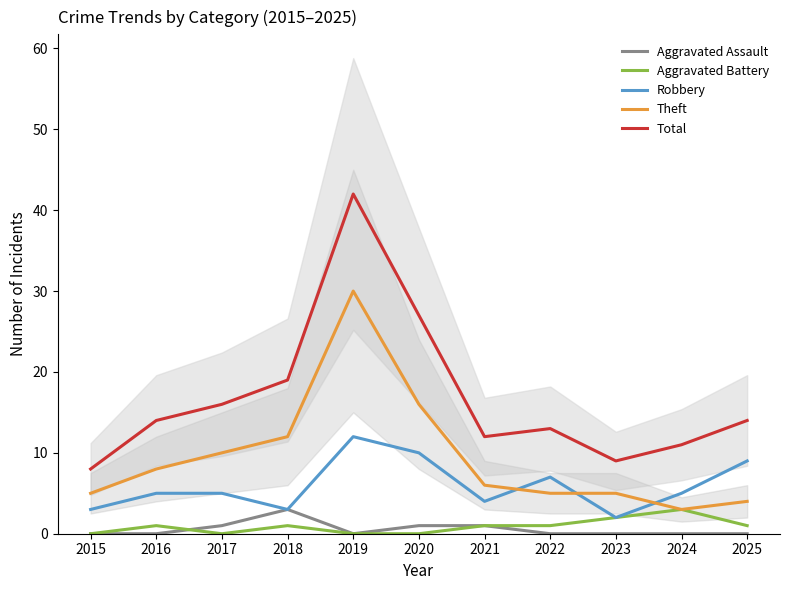

At which category does Aggravated Assault reach its first local valley?

2019